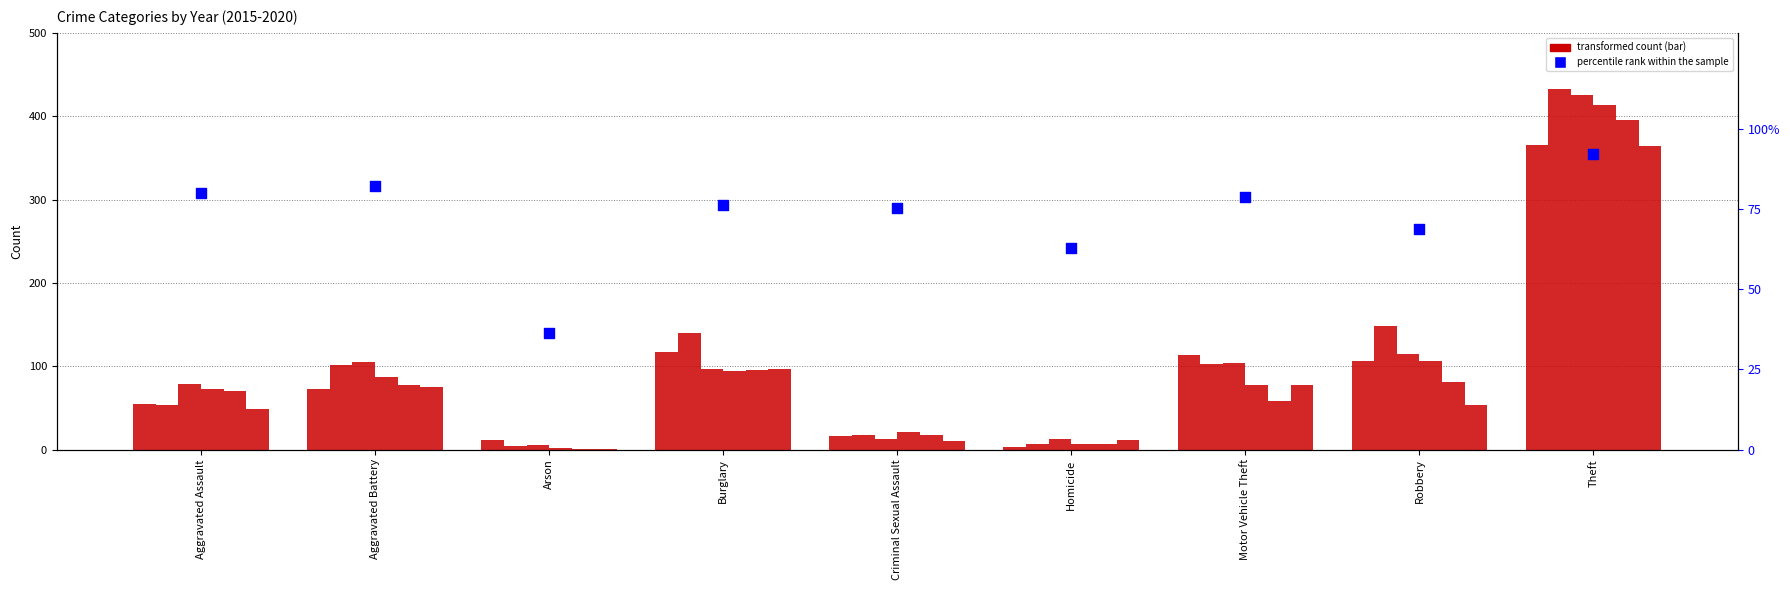

What is the change in value from Criminal Sexual Assault to Homicide?

-12.6